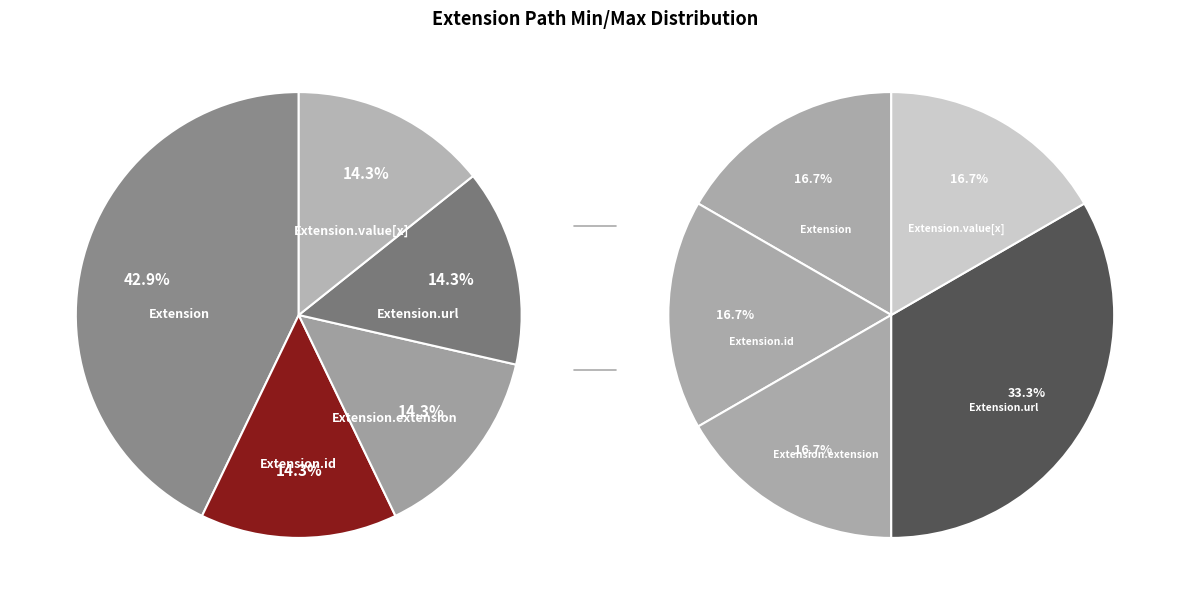

Between Extension.id and Extension.value[x], which series saw the biggest shift?

main